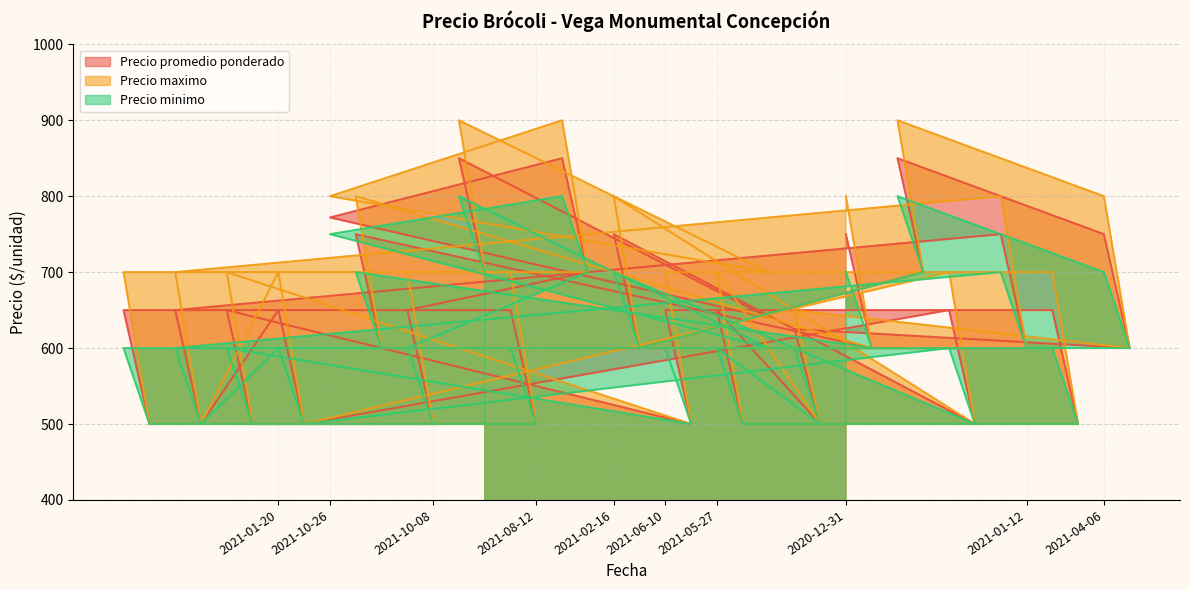

Read the Precio maximo value at 2021-06-18, to the nearest 10.

500